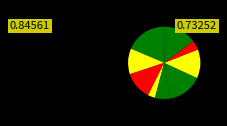

How many segments does this pie chart have?

9